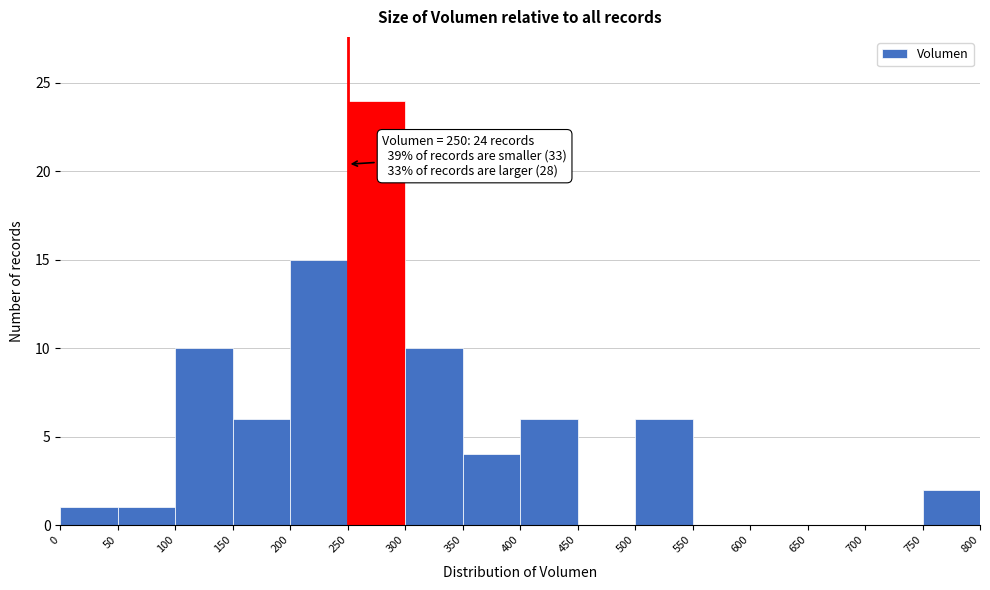

Over which range of the x-axis is the bar tallest?

250 to 300